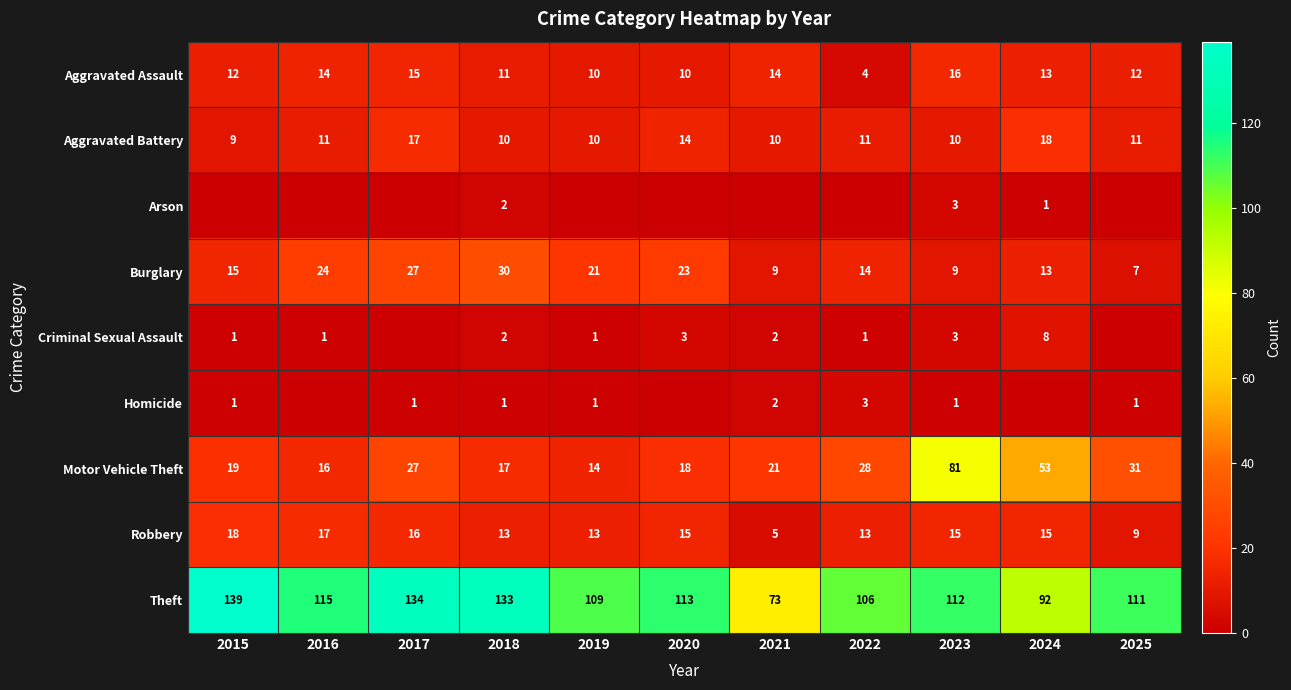

What is the total value across all series at 2021?

136